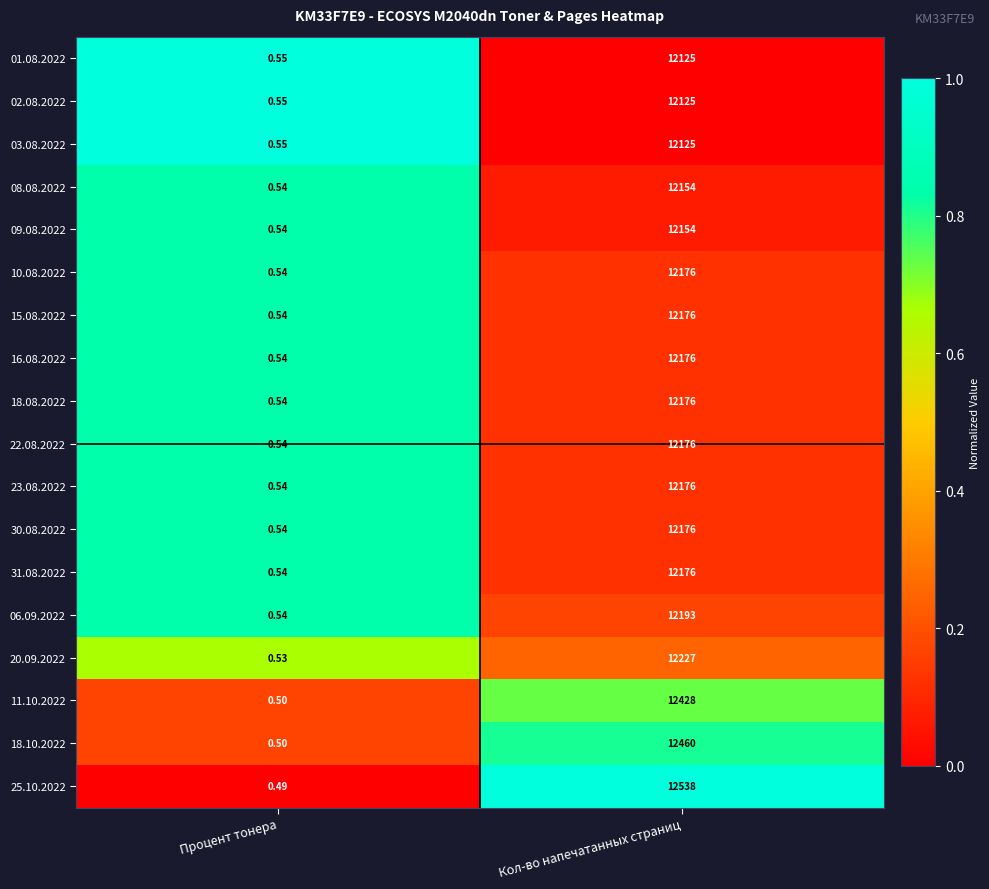

Is the value of 08.08.2022 at Процент тонера greater than the value of 25.10.2022 at Кол-во напечатанных страниц?

No